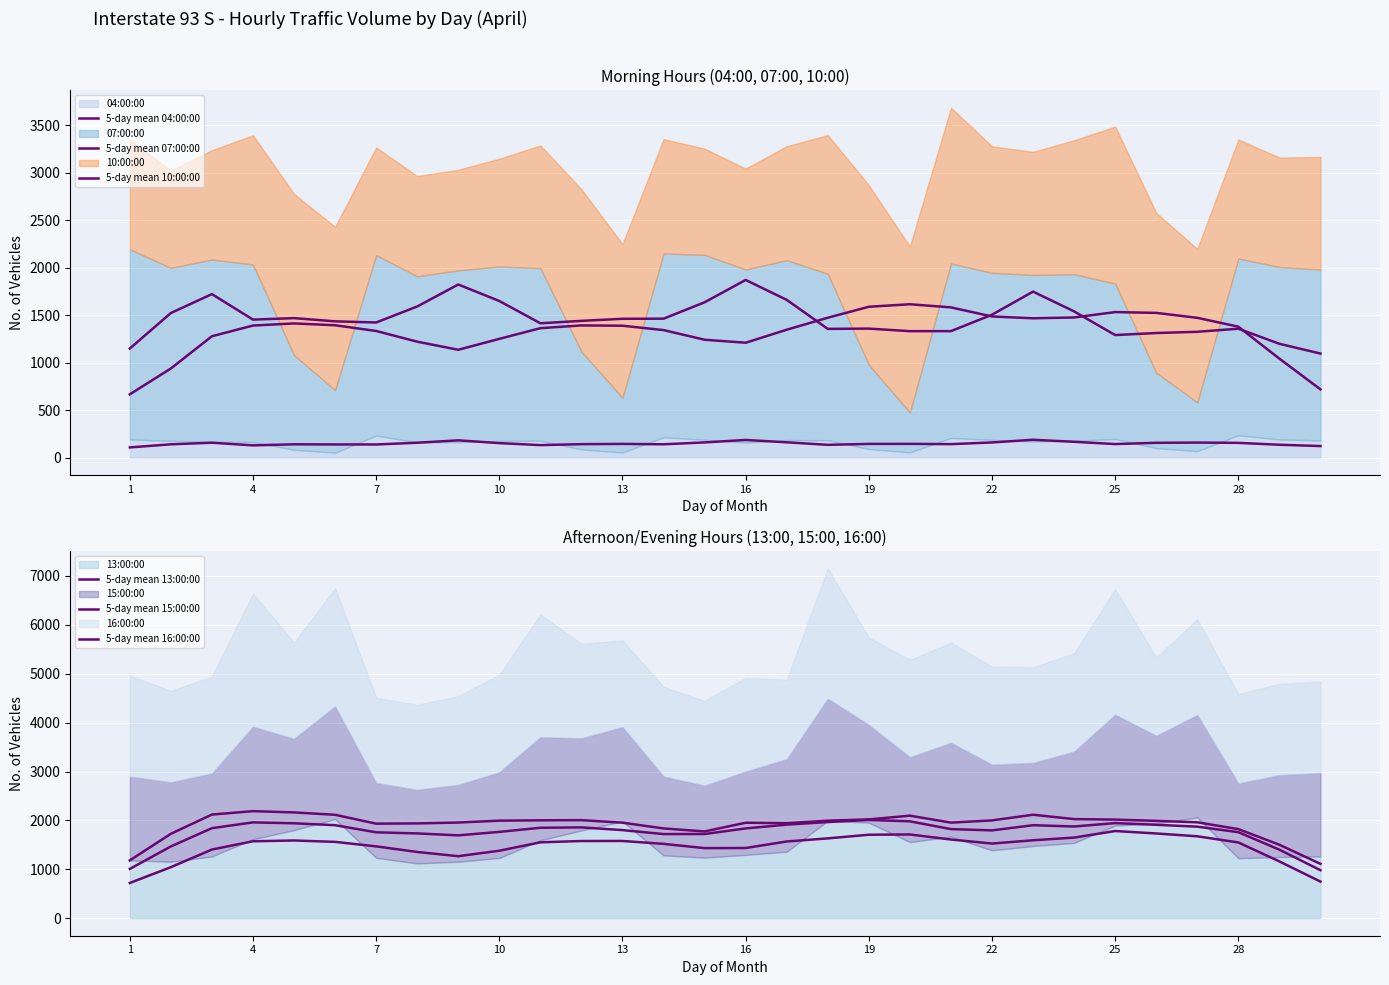

What is the label of the 6th point from the left?

16